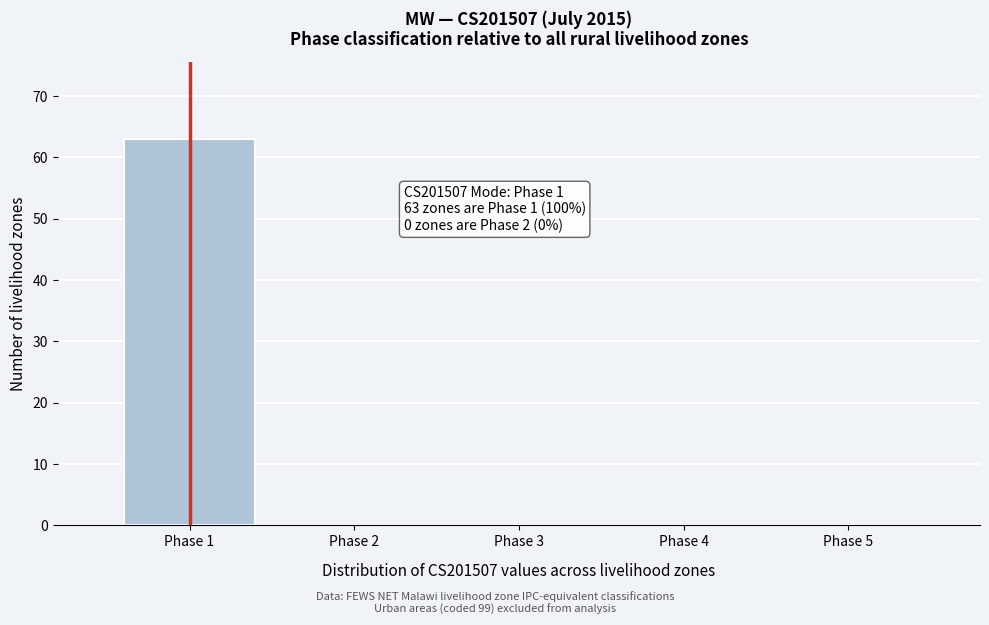

Reading left to right, list all the values displayed in this chart.

Phase 1=63	Phase 2=0	Phase 3=0	Phase 4=0	Phase 5=0